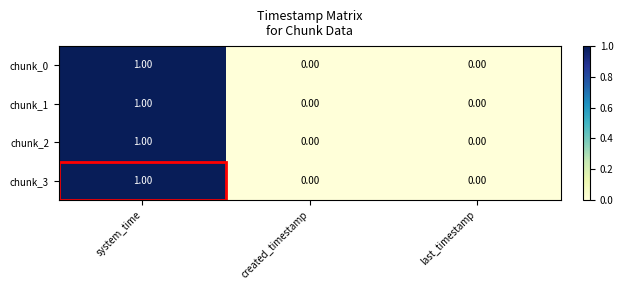

What is the total value across all series at system_time?

4